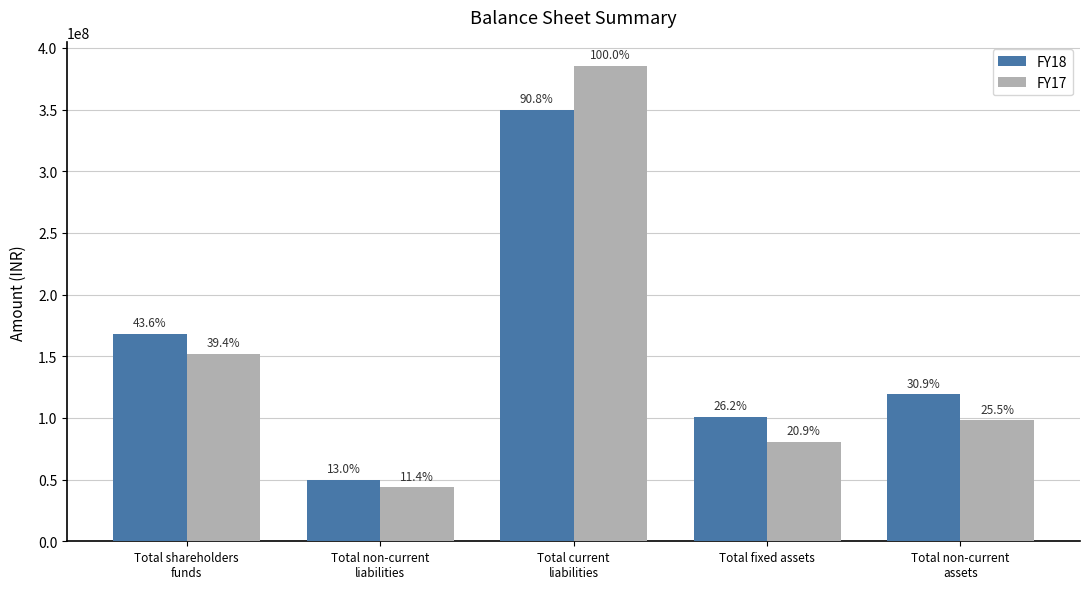

Does the chart contain stacked bars?

No